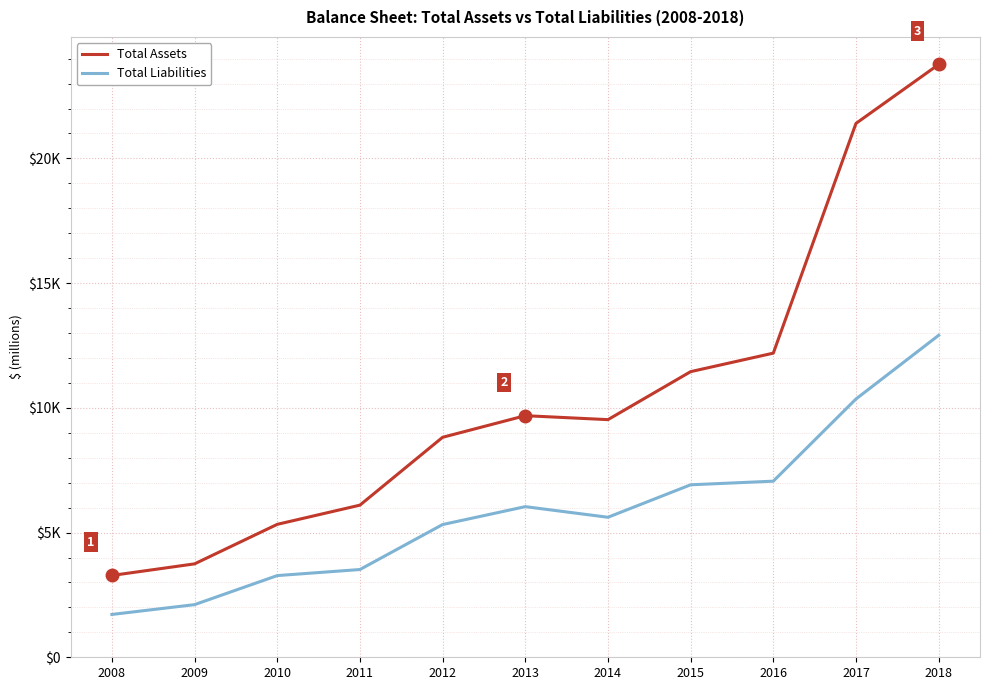

True or false: Total Liabilities and Total Assets cross at least once.

False